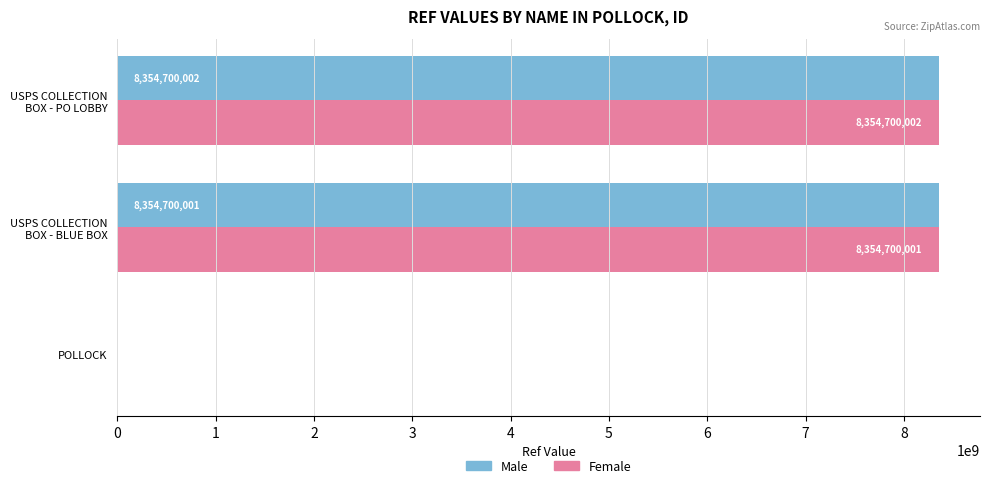

What is the sum of all Male values?

16710777962